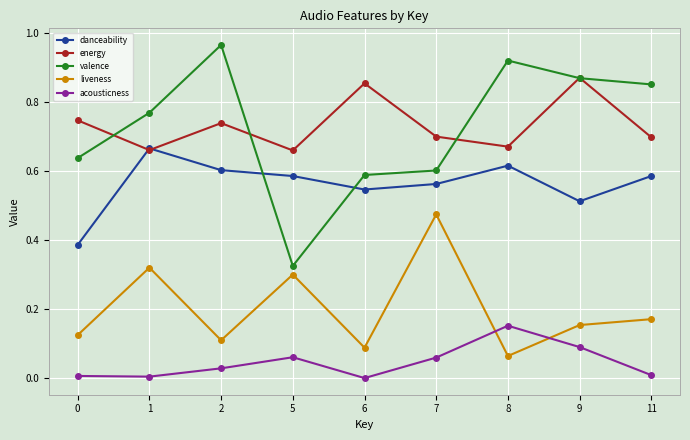

How many distinct data groups are displayed?

5